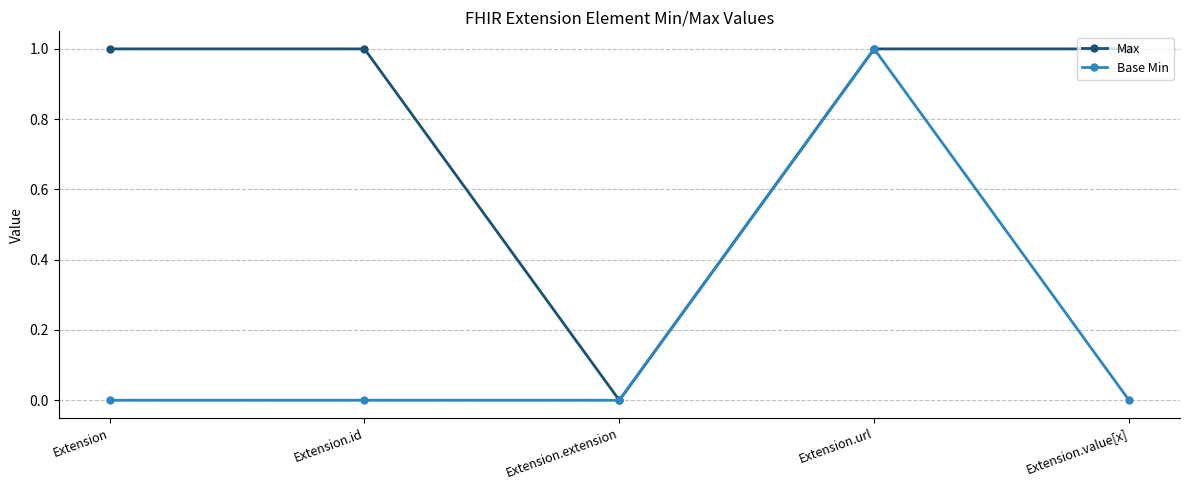

Between Extension.url and Extension.value[x], which series saw the biggest shift?

Base Min